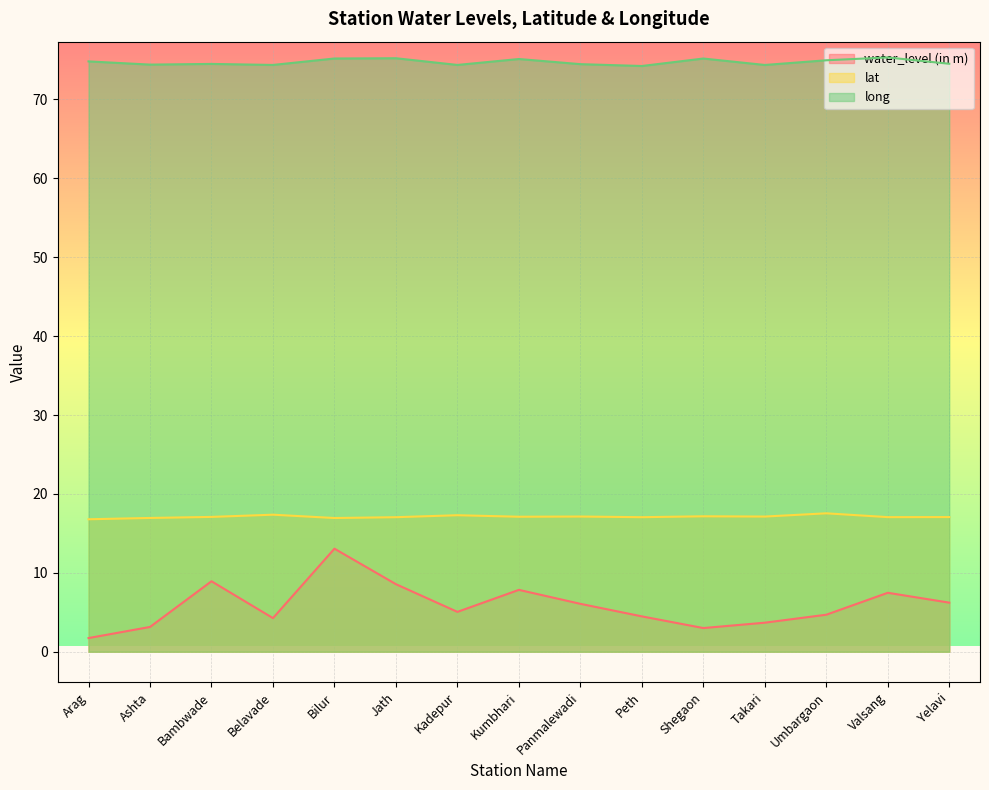

True or false: water_level (in m) and long cross at least once.

False